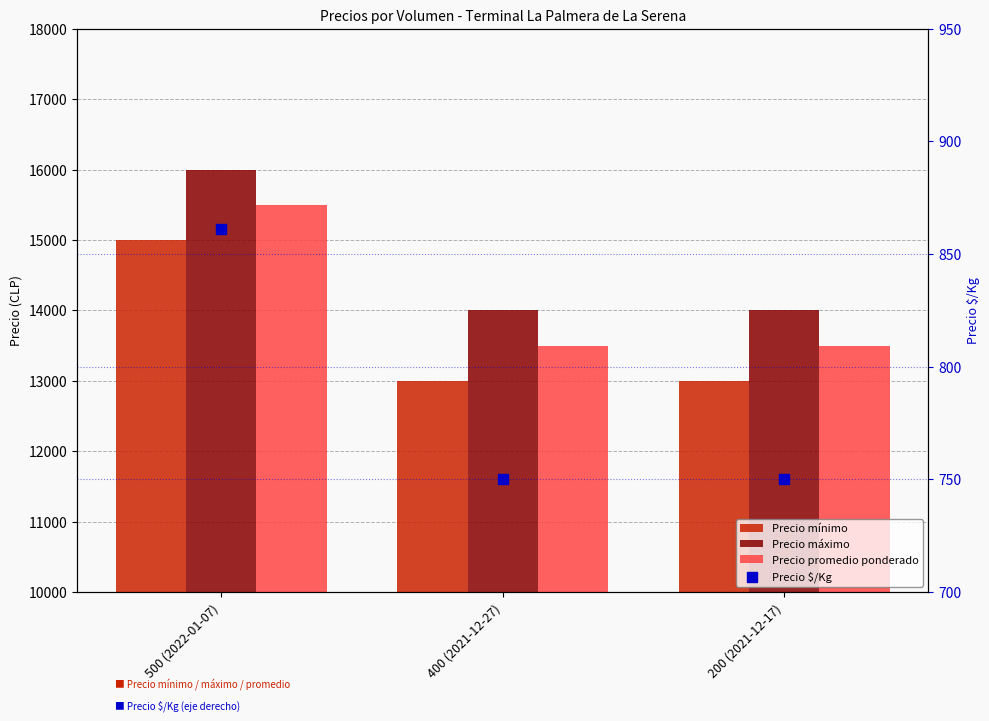

At how many categories does at least one series exceed 11505?

3